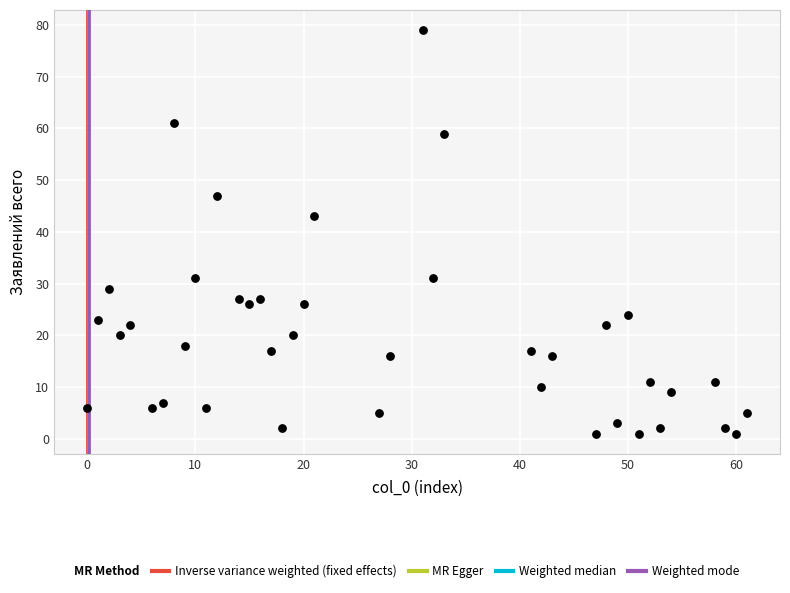

What Y value in the scatter plot is closest to 40?

43